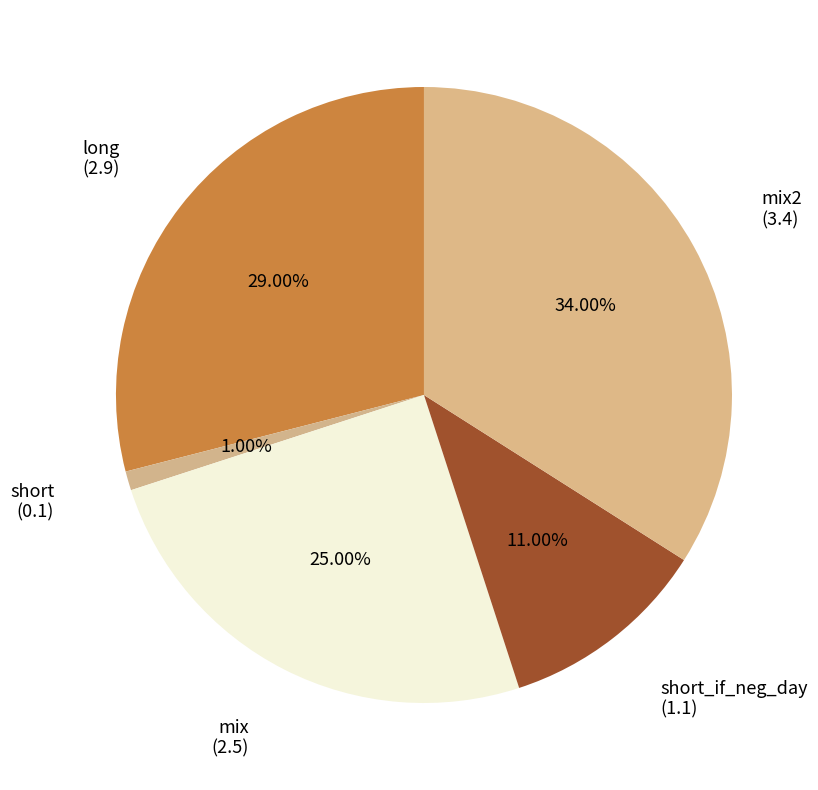

How many segments does this pie chart have?

5